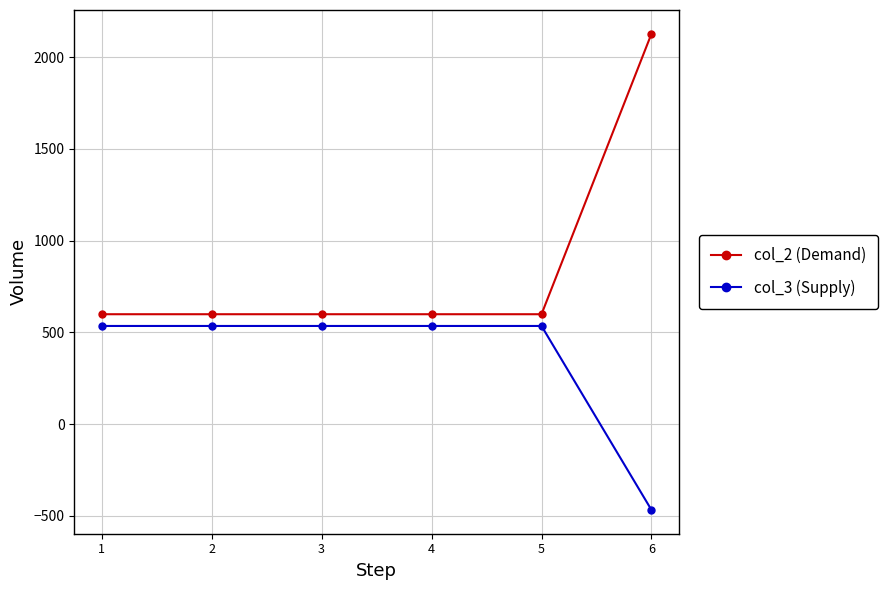

True or false: col_3 (Supply) and col_2 (Demand) intersect in this chart.

False